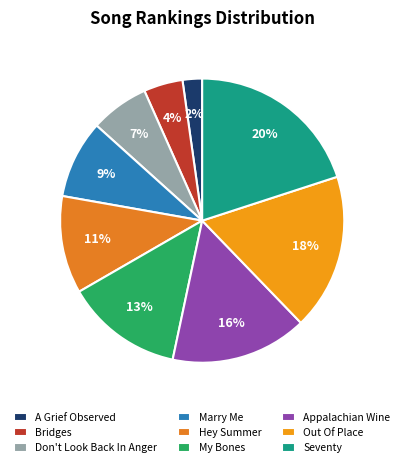

To the nearest percent, what is the difference between the largest and smallest slice percentages?

18%